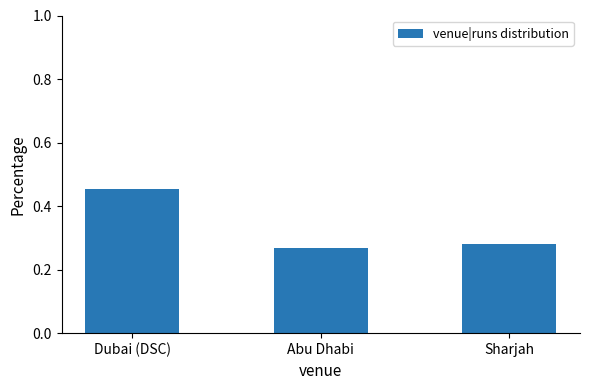

List the labels in order of value, largest first.

Dubai (DSC), Sharjah, Abu Dhabi